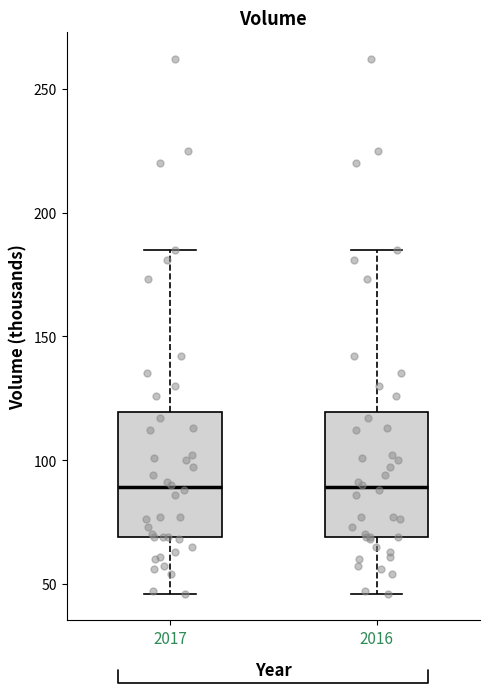

Where is the lower edge of the box at x = 2017 on the y-axis? The values are not printed on the chart, so give them approximately, as read against the axis.

70